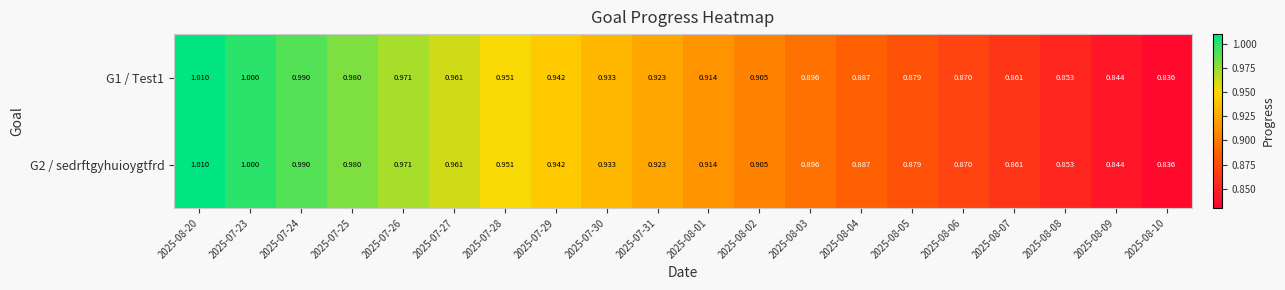

Which has a higher value, 2025-08-09 or 2025-08-20?

2025-08-20